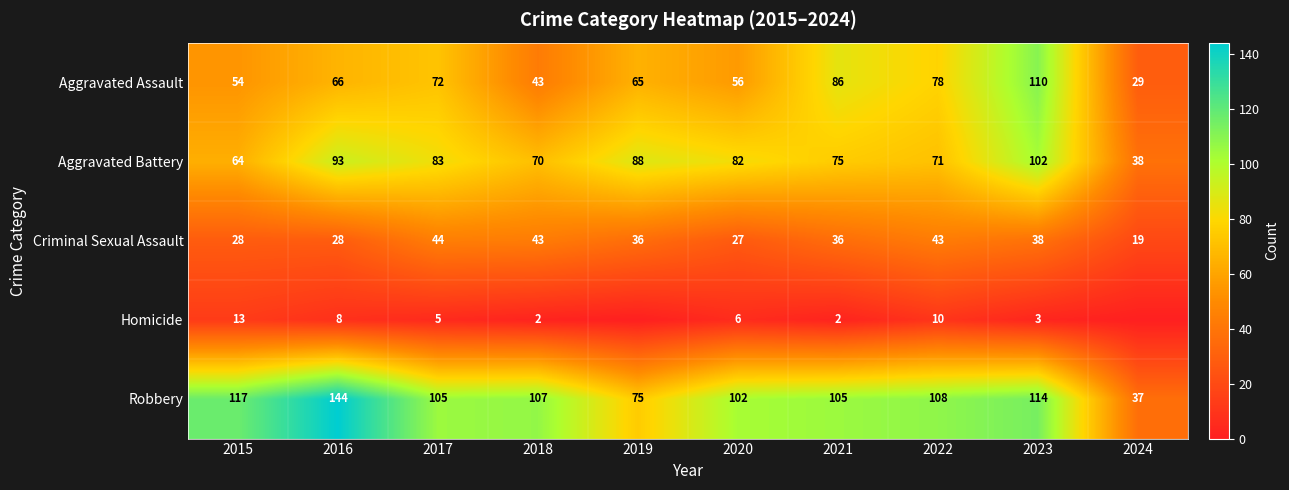

How many values in the Aggravated Battery series are below 82?

5